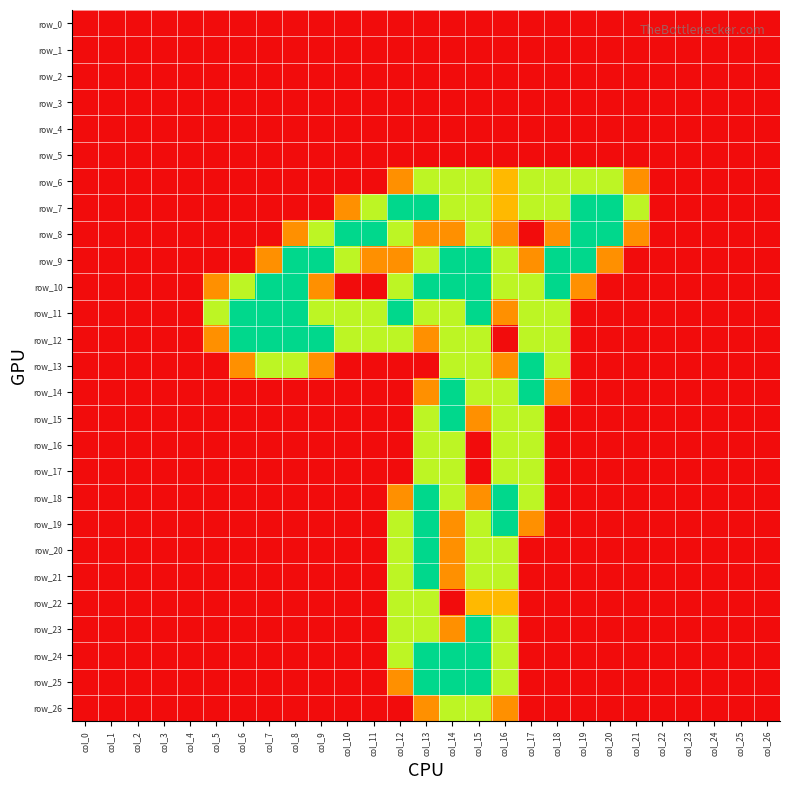

At which category is the sum across all series the highest?

col_13